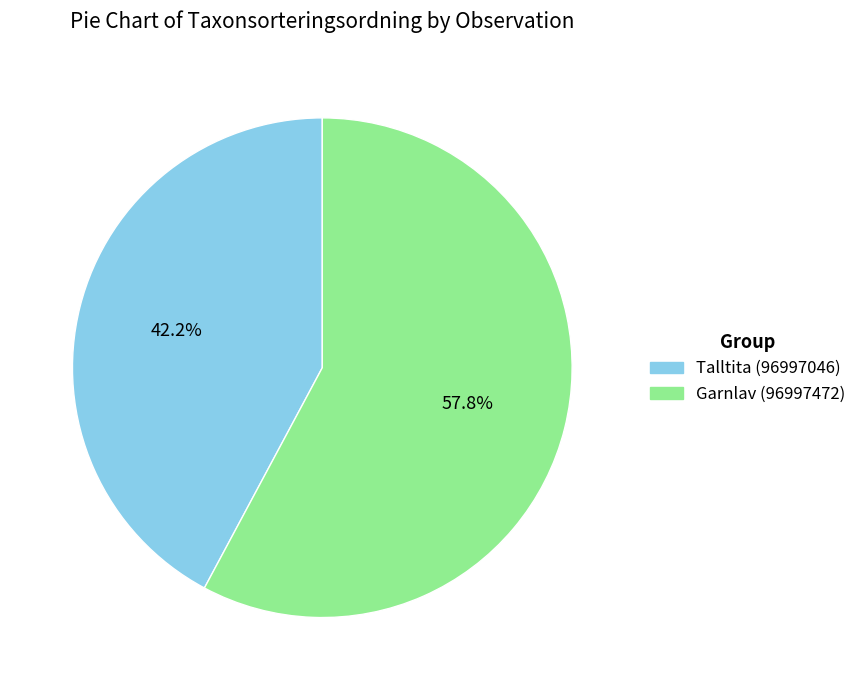

To the nearest percent, what is the combined percentage of Talltita (96997046) and Garnlav (96997472)?

100%